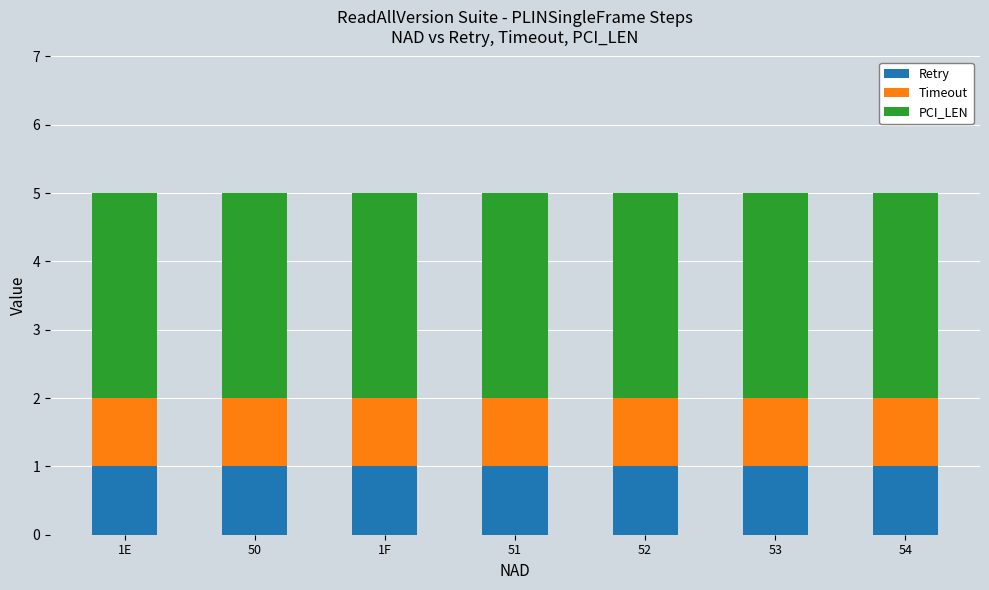

What is the total value across all series at 53?

5